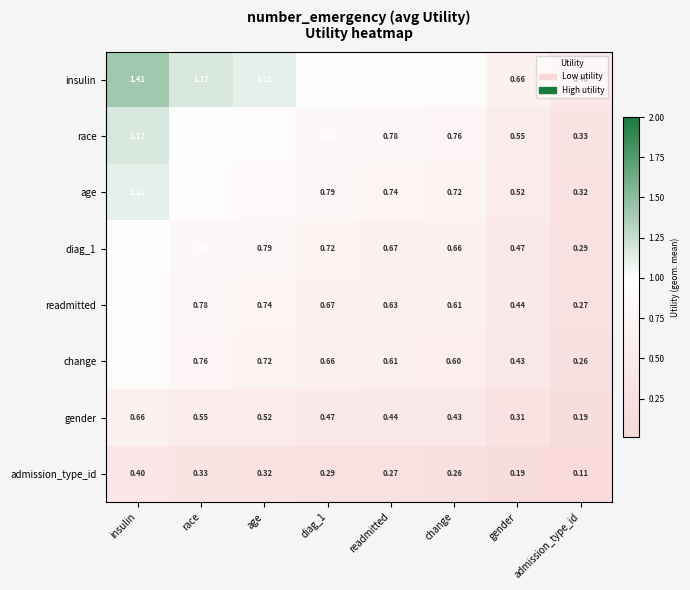

Which series has the largest range (max minus min)?

insulin